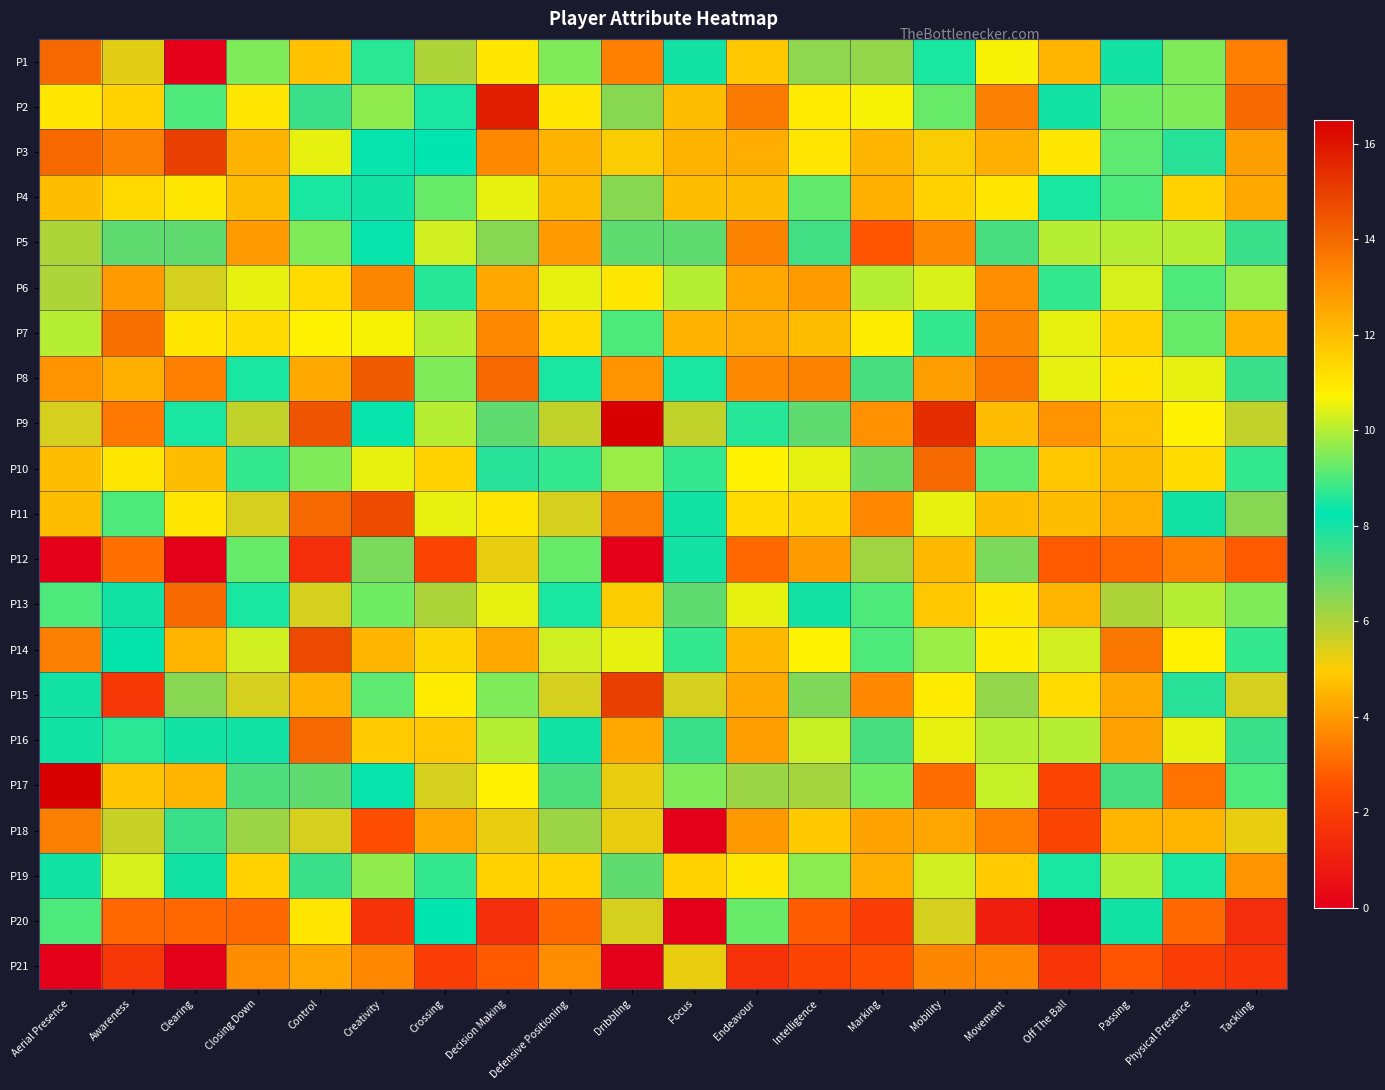

What is the total value across all series at Passing?

194.8